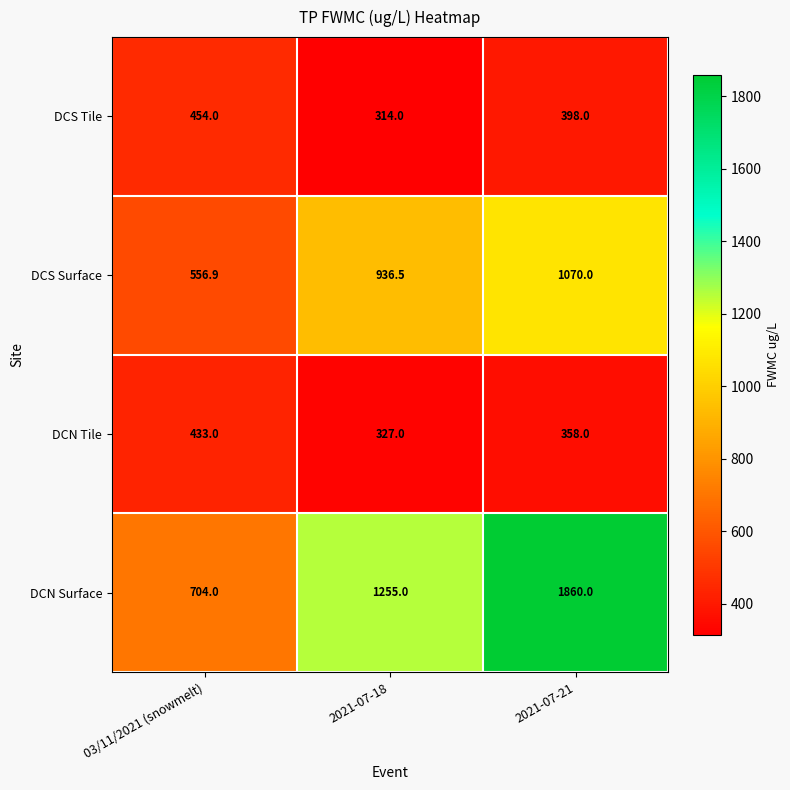

Which series has the largest total across all categories?

DCN Surface